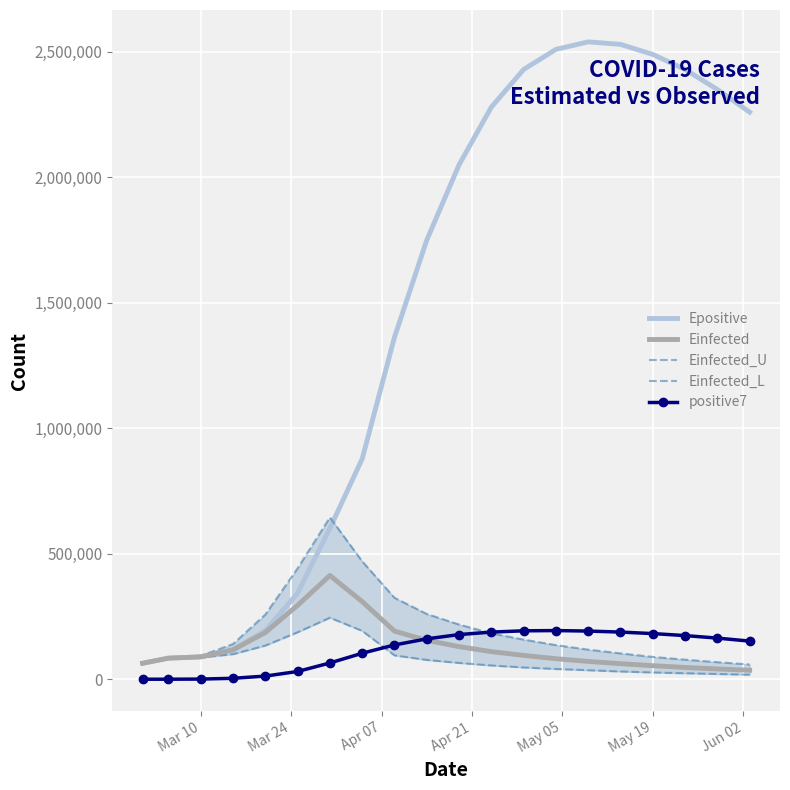

True or false: positive7 and Epositive cross at least once.

False